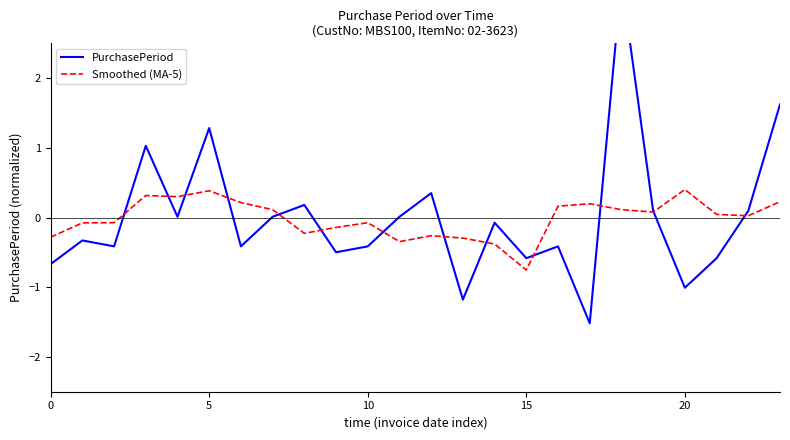

True or false: Smoothed (MA-5) has a value of -0.8 at 15.

True